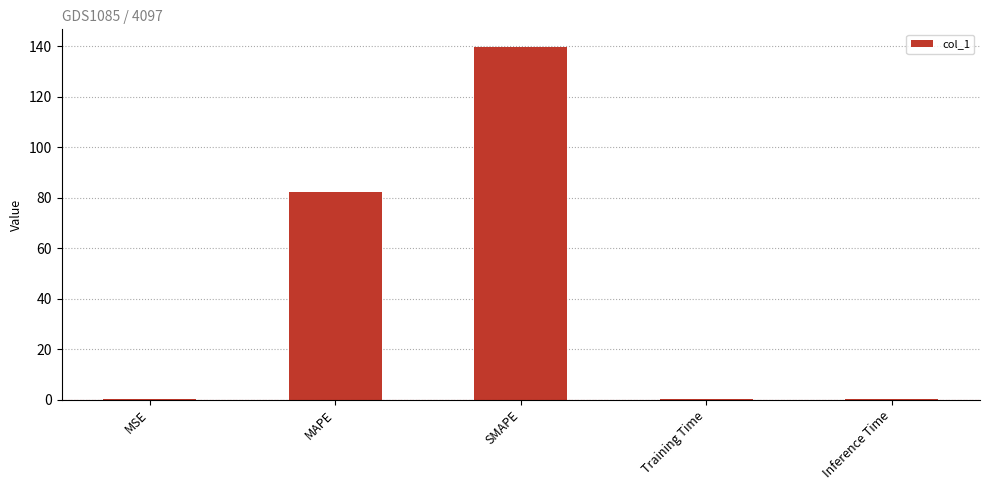

The chart shows a value of 0.0 at Training Time. True or false?

True